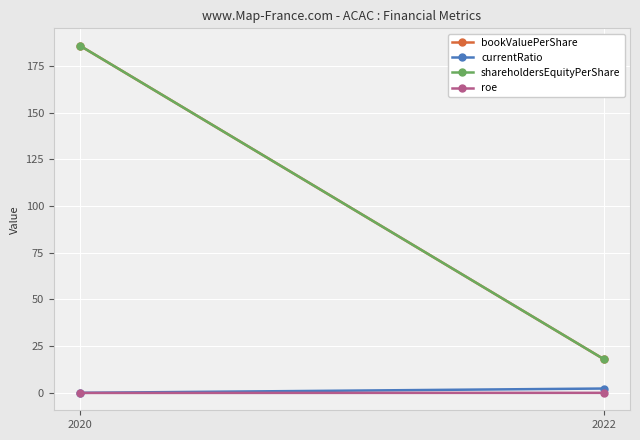

How many values in the roe series are below 0?

1